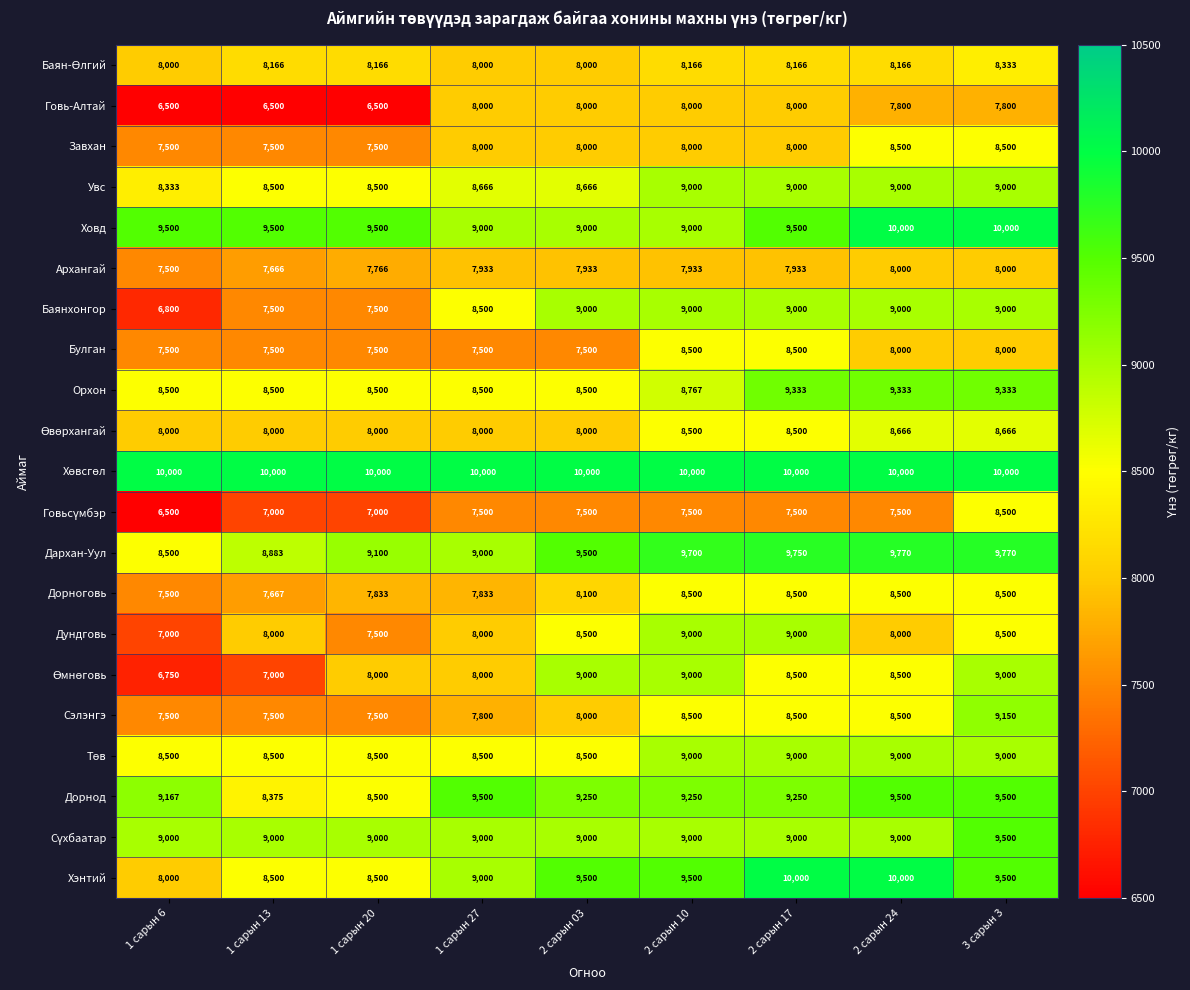

At which label does Дорноговь reach its minimum?

1 сарын 6